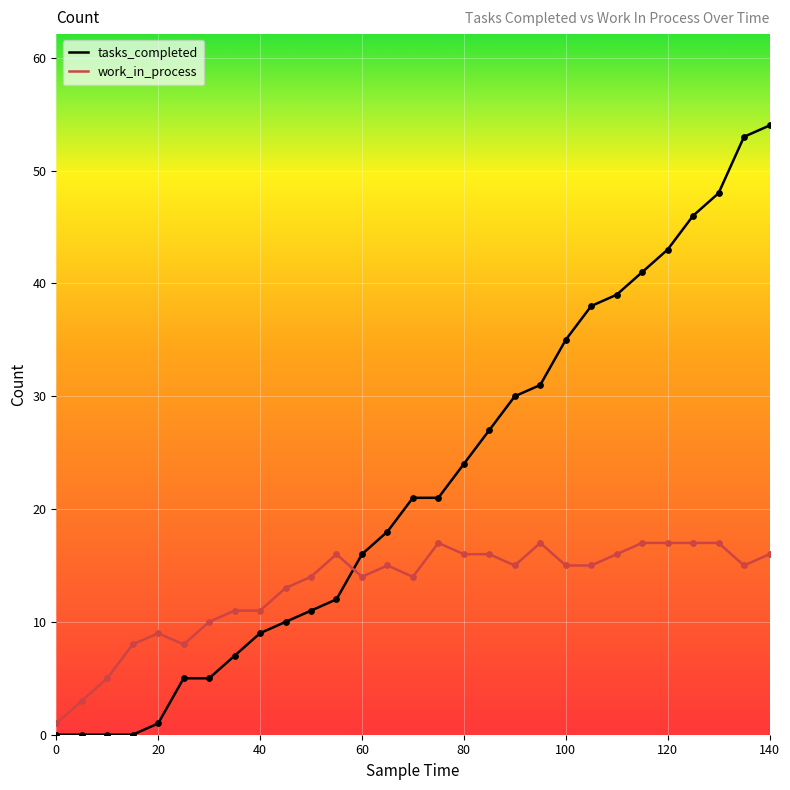

What are all the series names shown in the legend?

tasks_completed, work_in_process